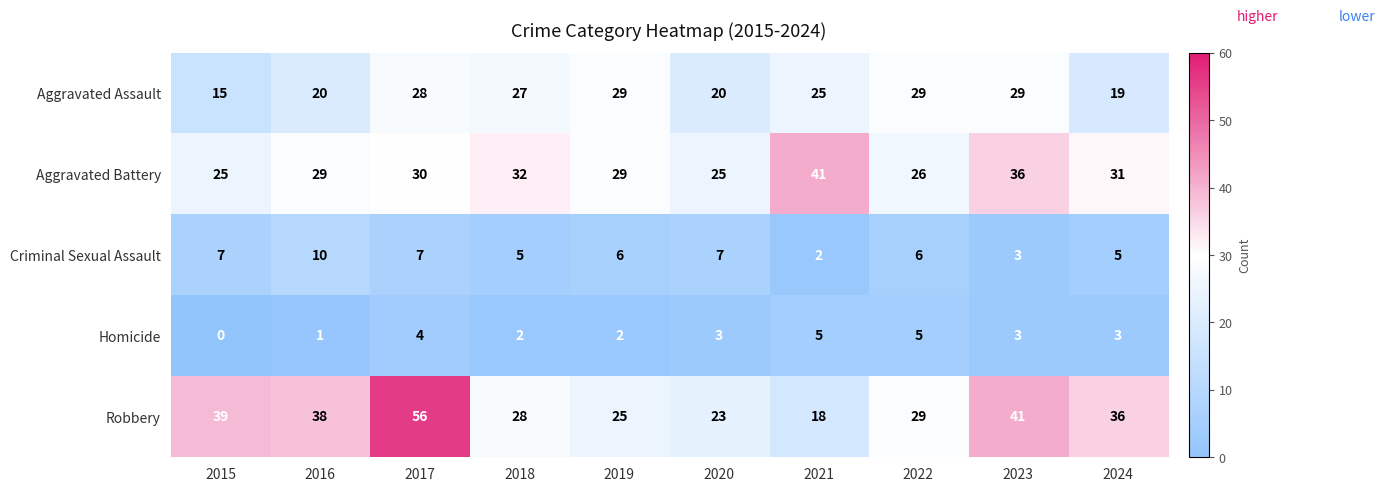

At which label does Robbery first exceed 36?

2015